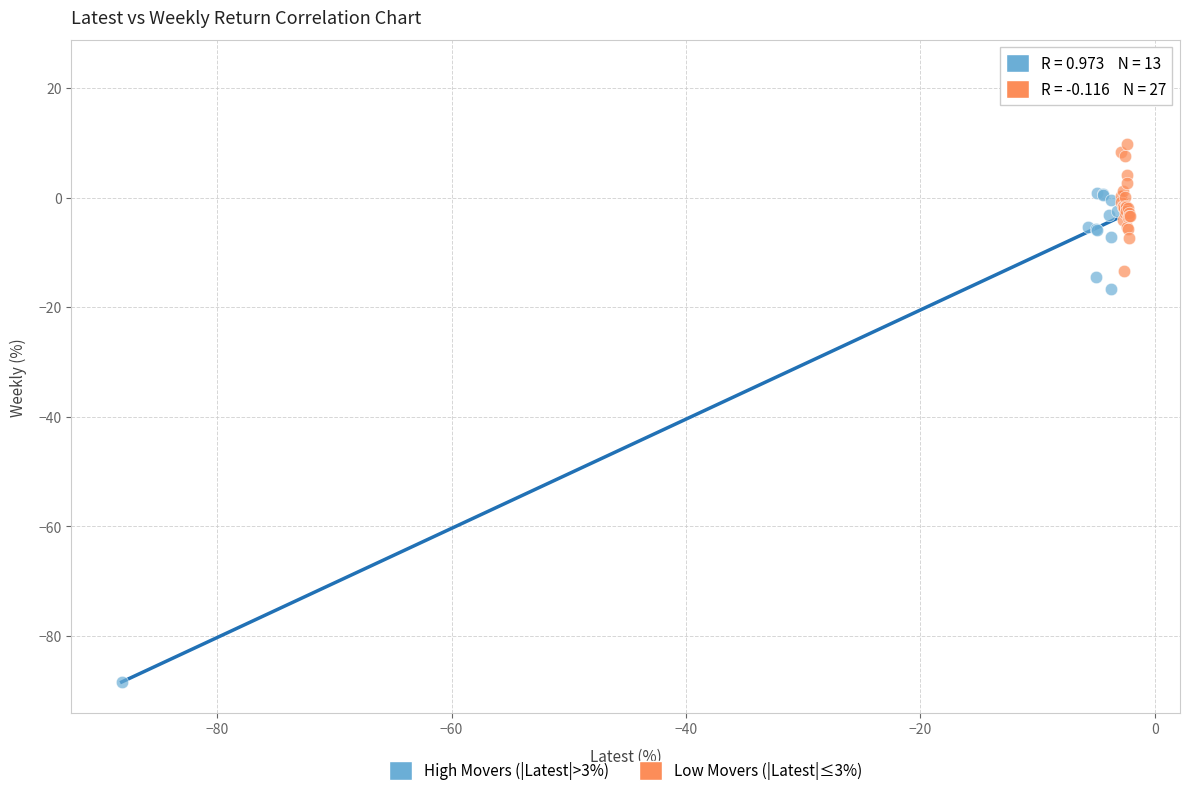

Which series contains the lowest Y value?

High Movers (|Latest|>3%)